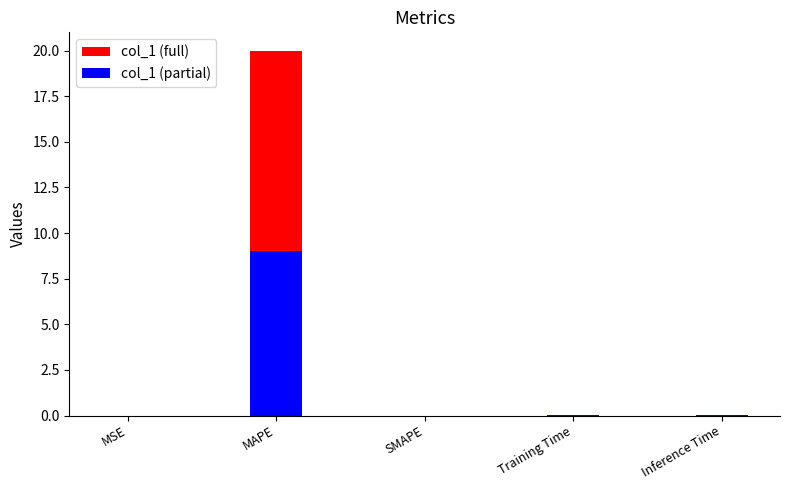

Reading left to right, extract all data points from this chart.

col_1 (full): MSE=0.0	MAPE=20.0	SMAPE=0.0	Training Time=0.0	Inference Time=0.0
col_1 (partial): MSE=0.0	MAPE=9.0	SMAPE=0.0	Training Time=0.0	Inference Time=0.0